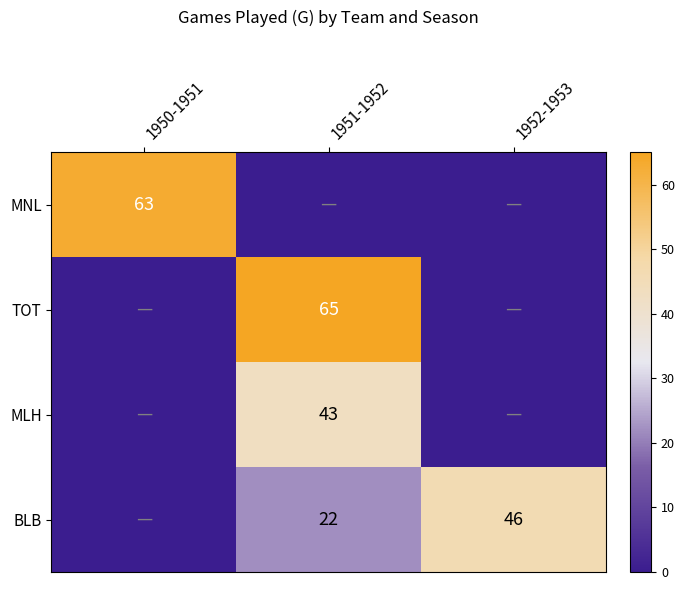

What is the sum of all BLB values?

68